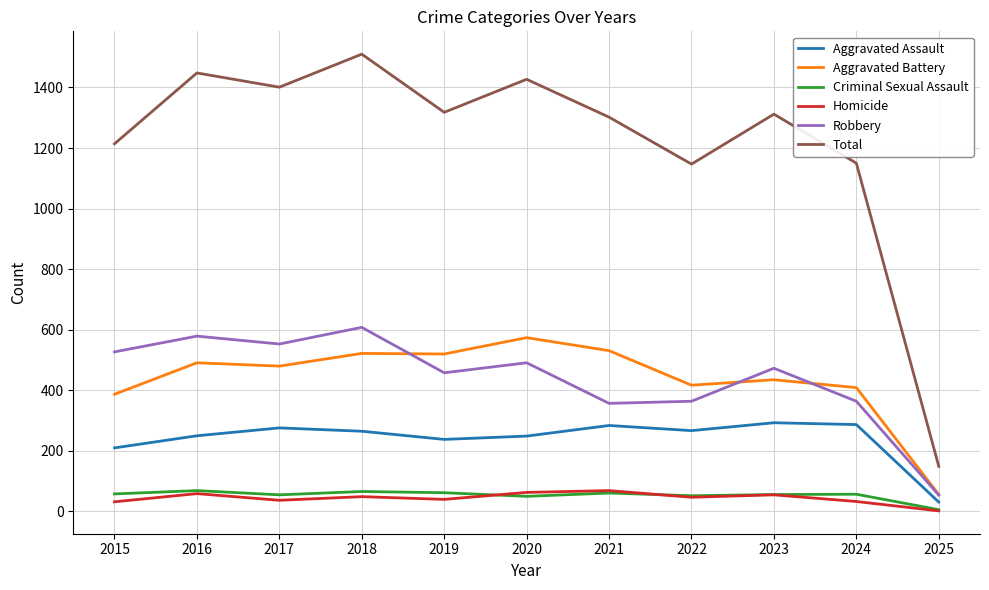

What is the highest value of the Aggravated Battery series?

574